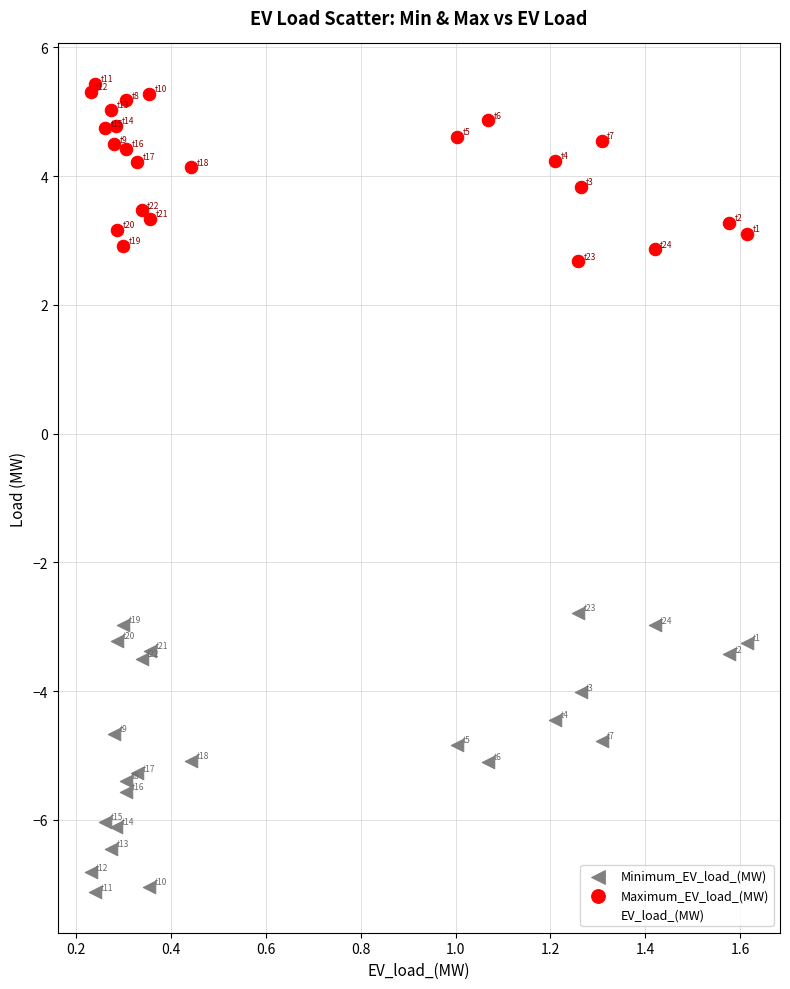

What are all the series names shown in the legend?

Minimum_EV_load_(MW), Maximum_EV_load_(MW), EV_load_(MW)